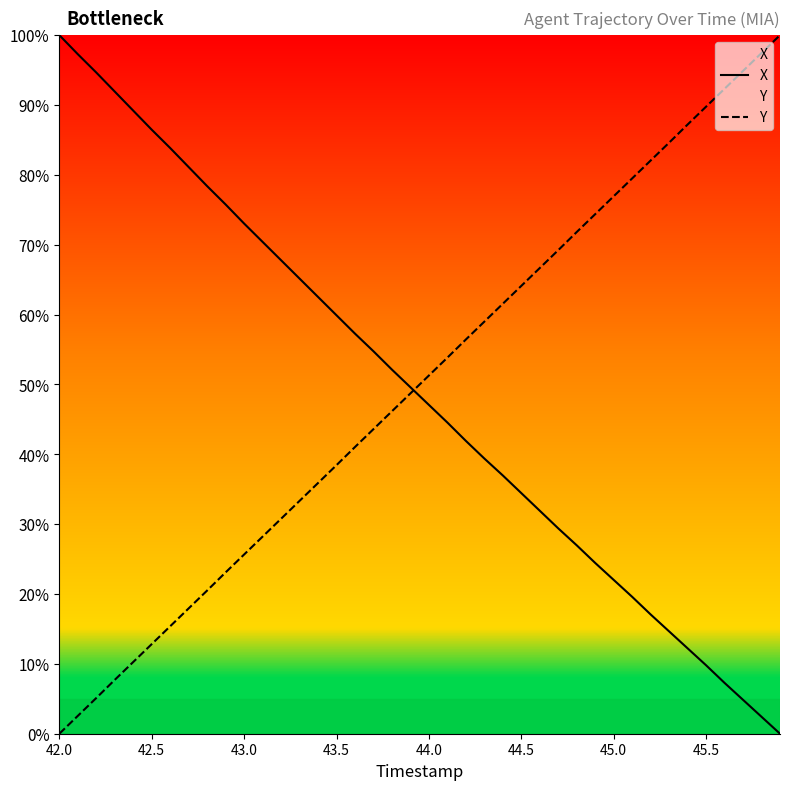

What is the total value across all series at 43.0?

98.7